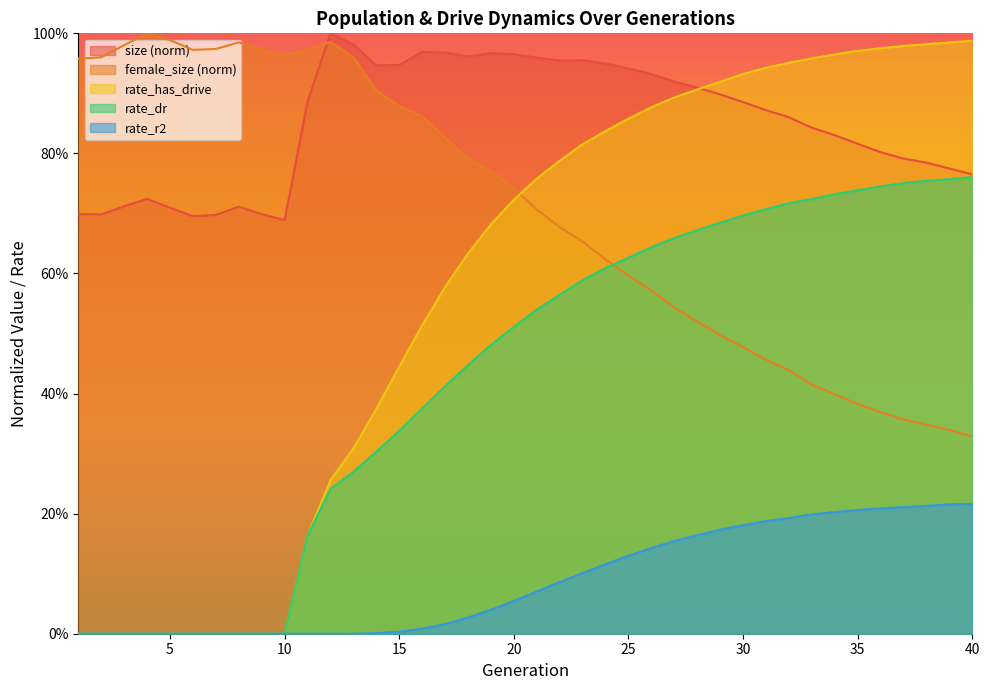

The value of size at 21 is 1.0. True or false?

True